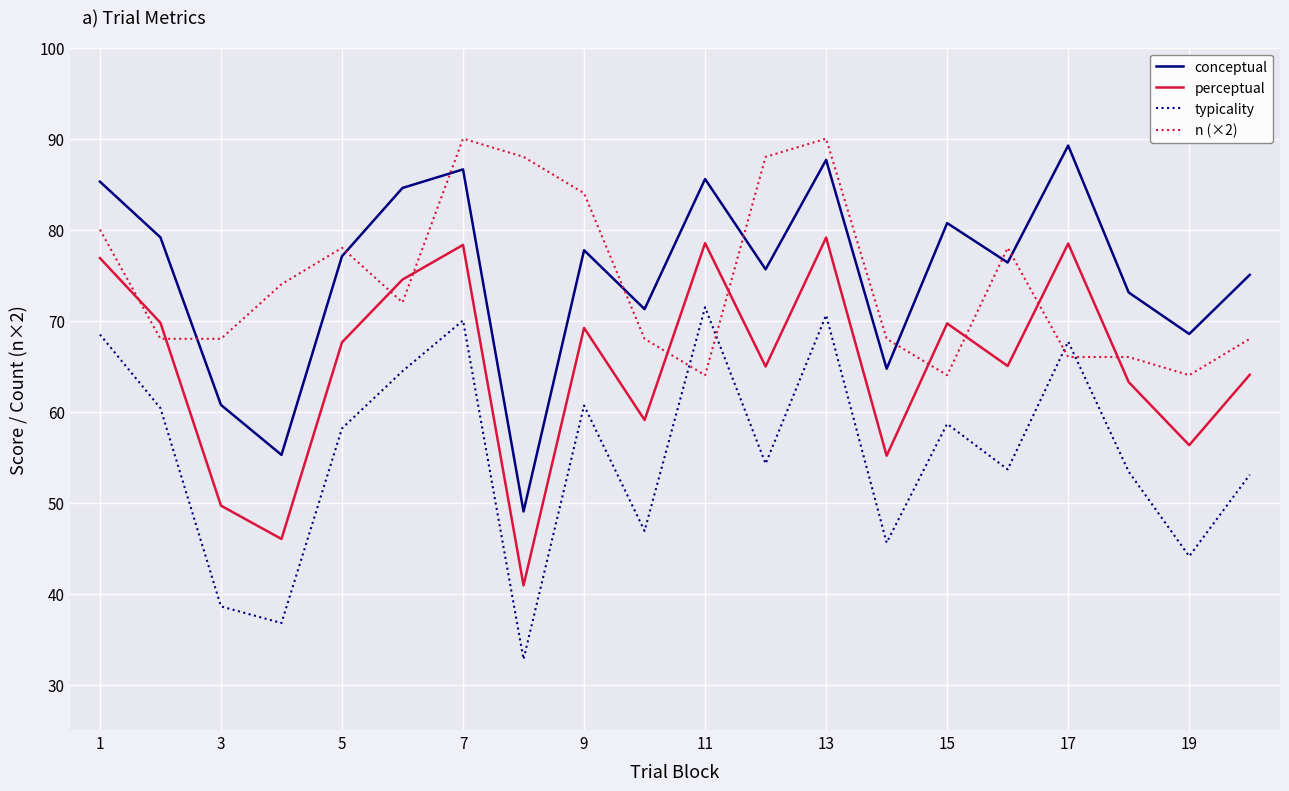

What are all the series names shown in the legend?

conceptual, perceptual, typicality, n (×2)